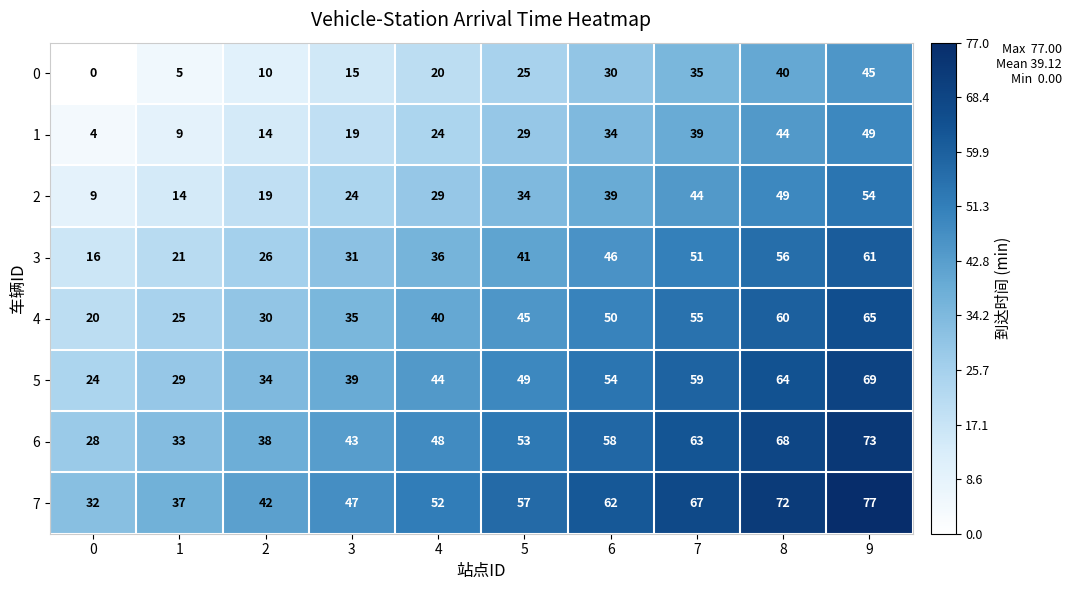

True or false: 0 has a value of 45 at 9.

True